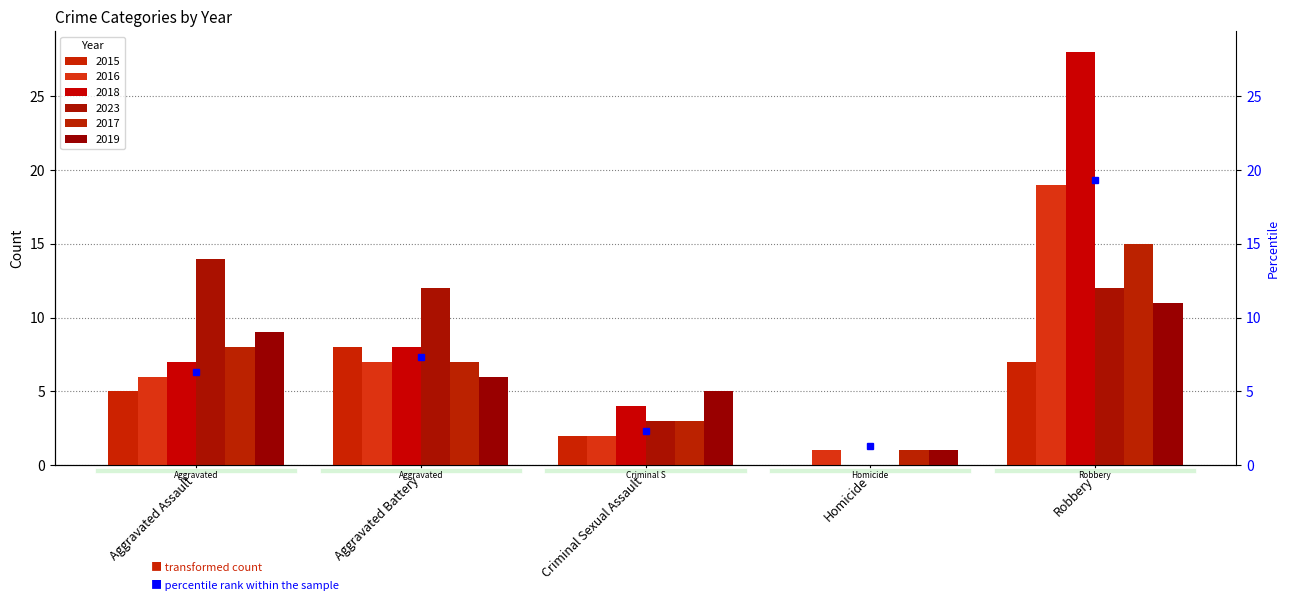

What is the value of the 2023 bar at the 3rd from the left?

3